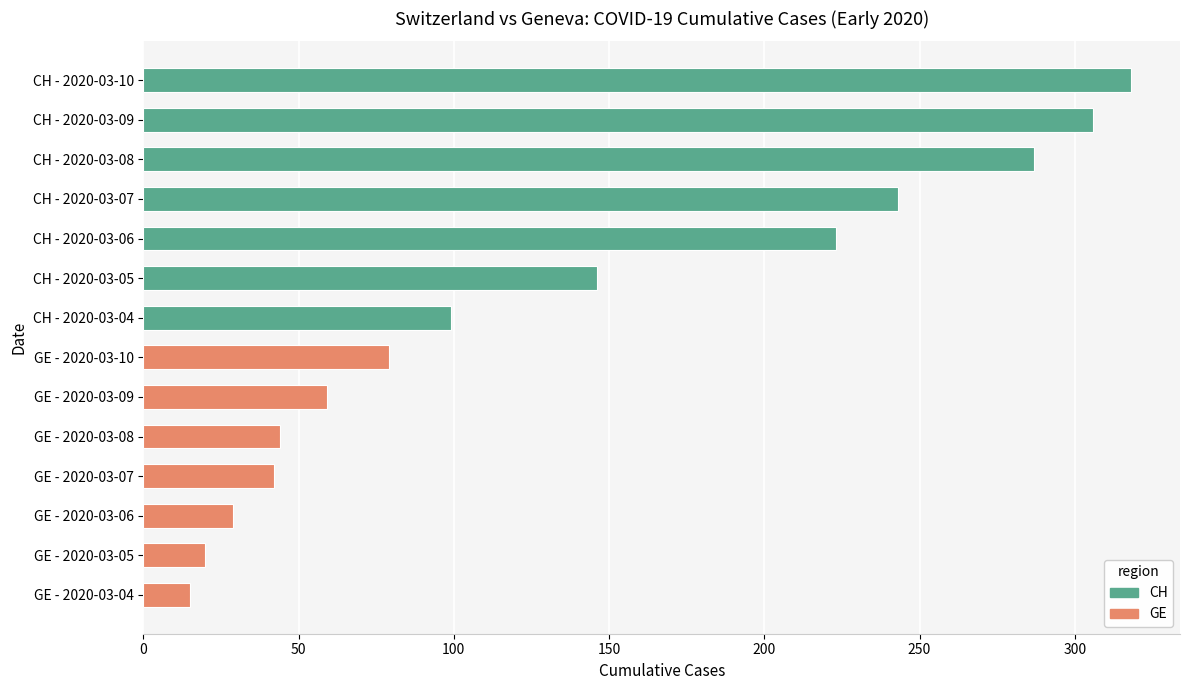

The value of GE at GE - 2020-03-09 is 25. True or false?

False